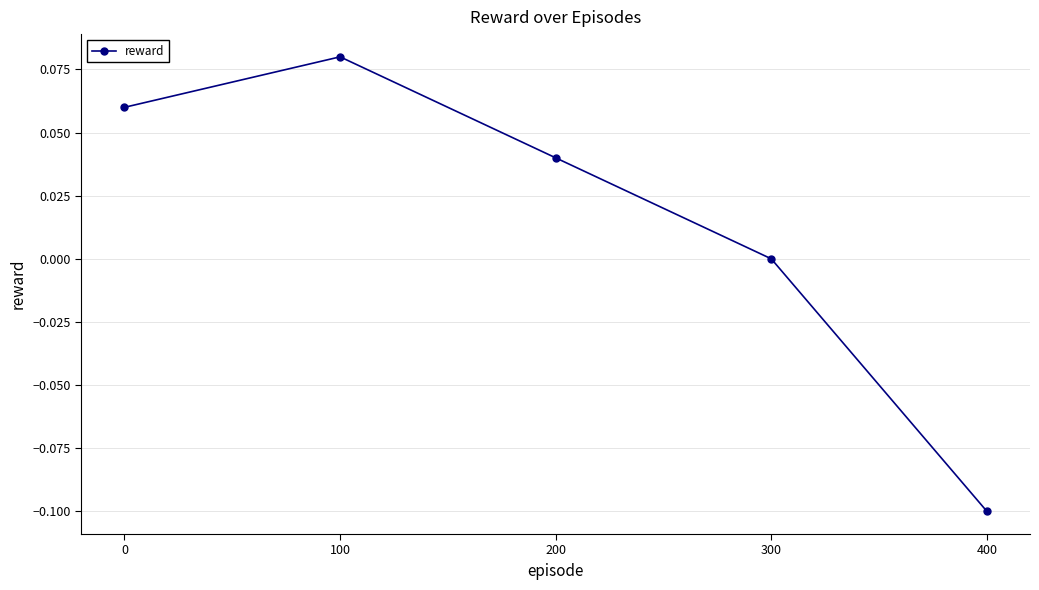

What is the difference between the maximum and minimum values?

0.2